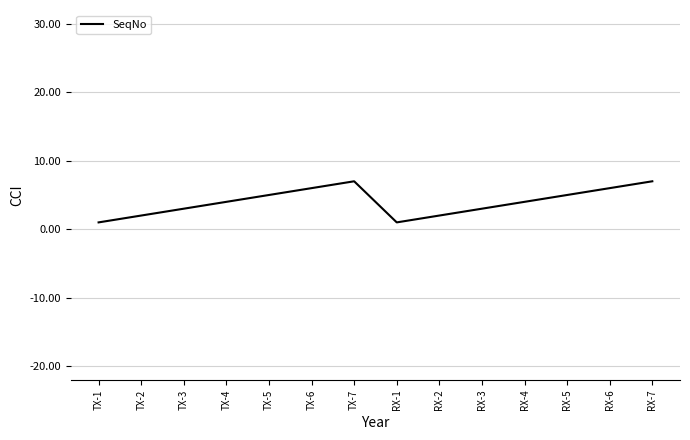

True or false: the data shows 4 at TX-4.

True